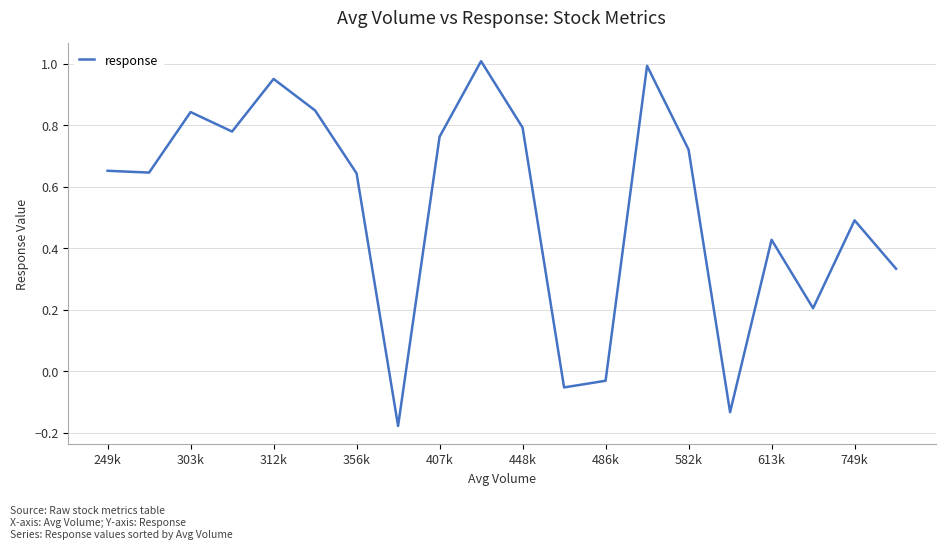

What is the difference between the maximum and minimum values?

1.2